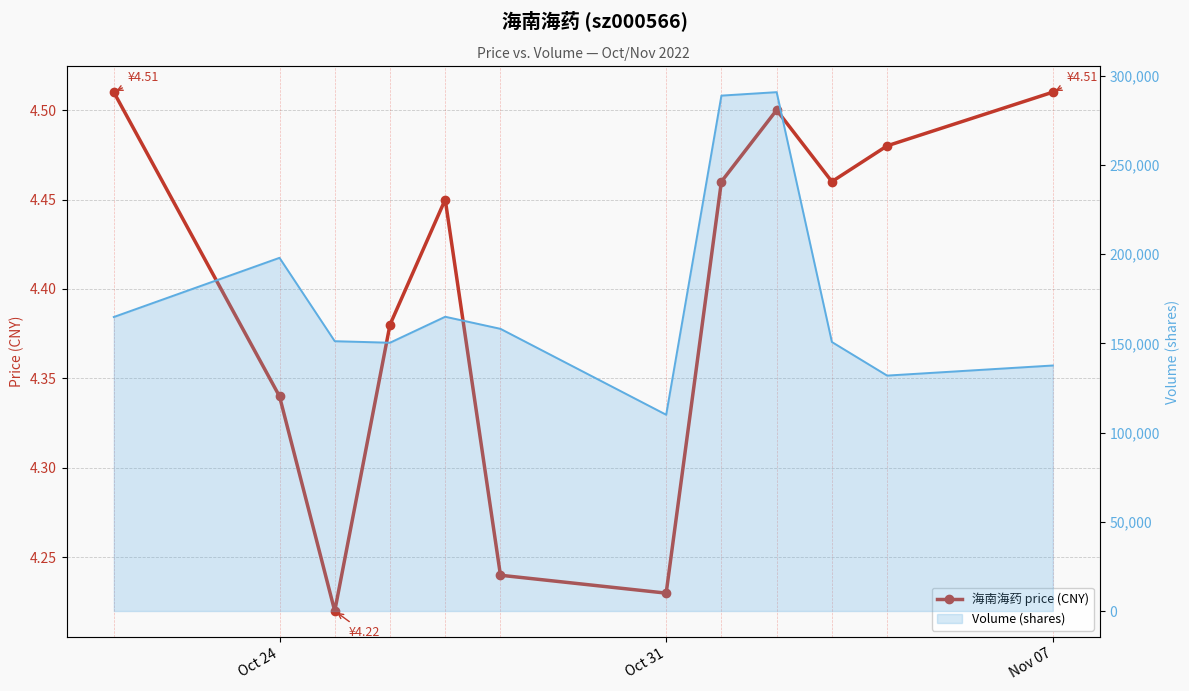

What is the smallest value displayed?

4.2